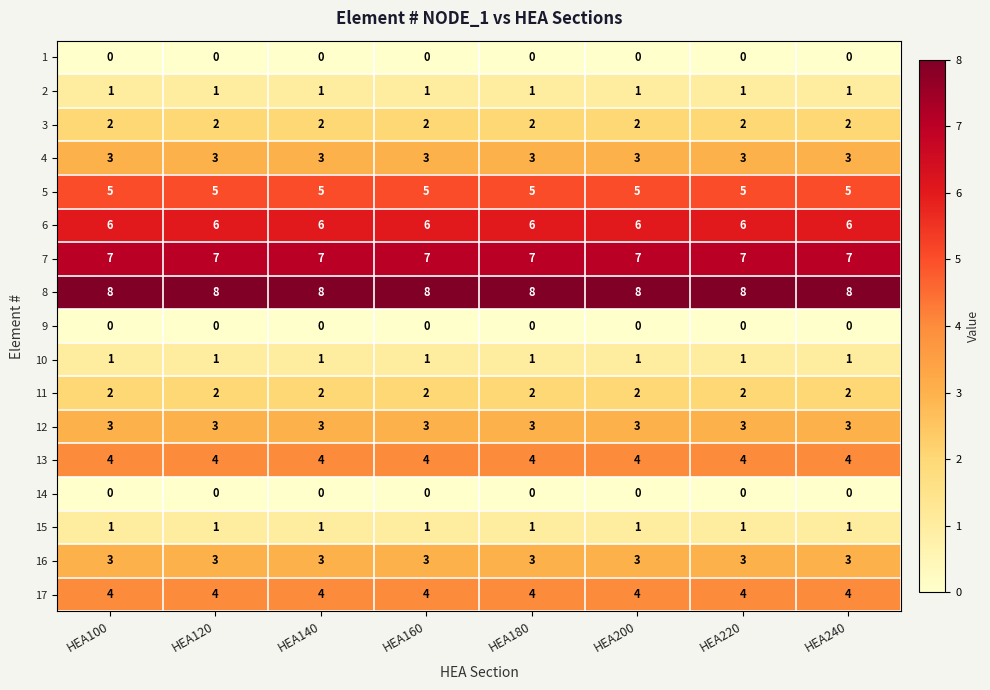

What is the highest value of the 12 series?

3